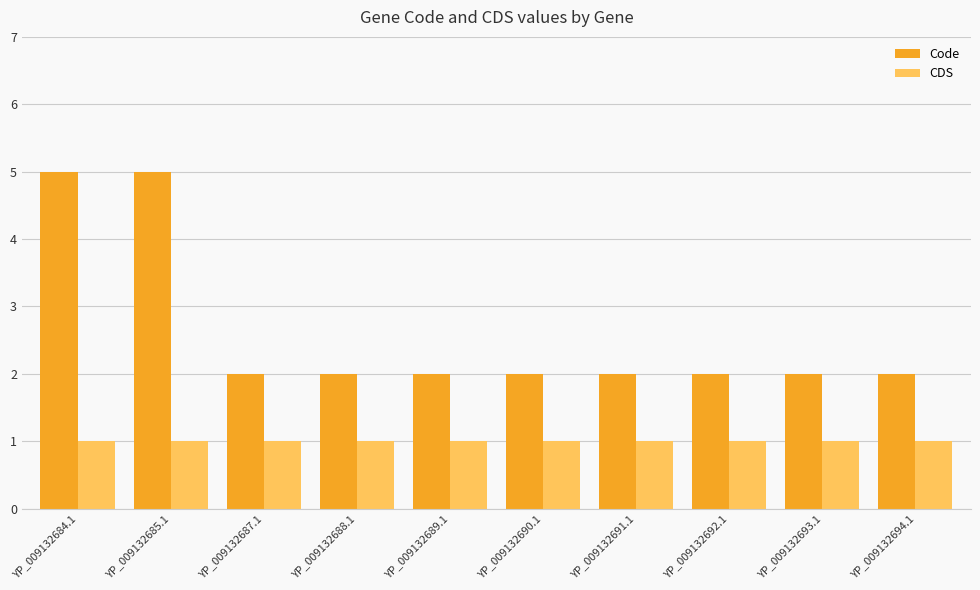

Which series changed the most between YP_009132685.1 and YP_009132691.1?

Code